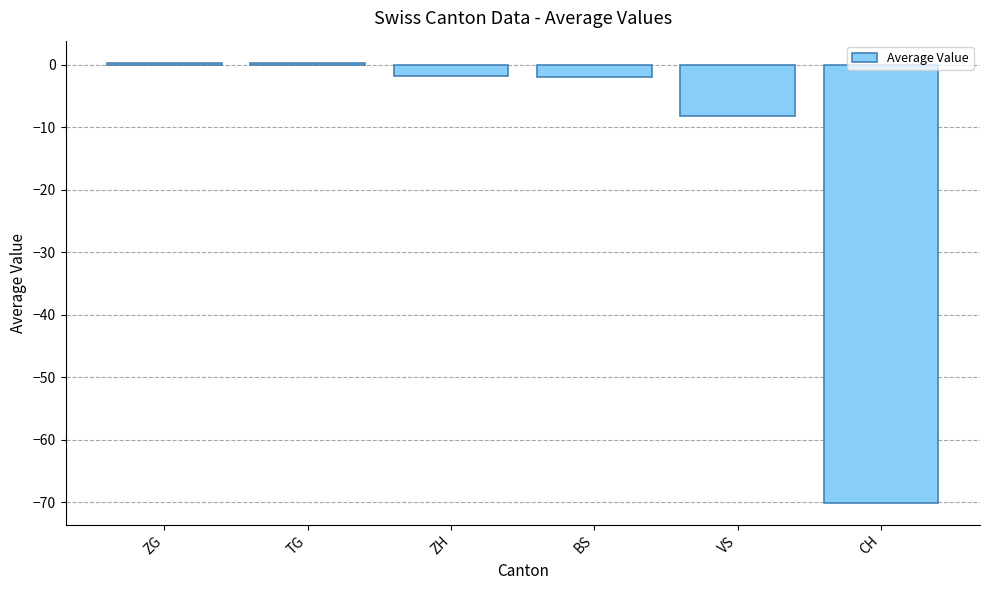

What position from the left is TG?

2